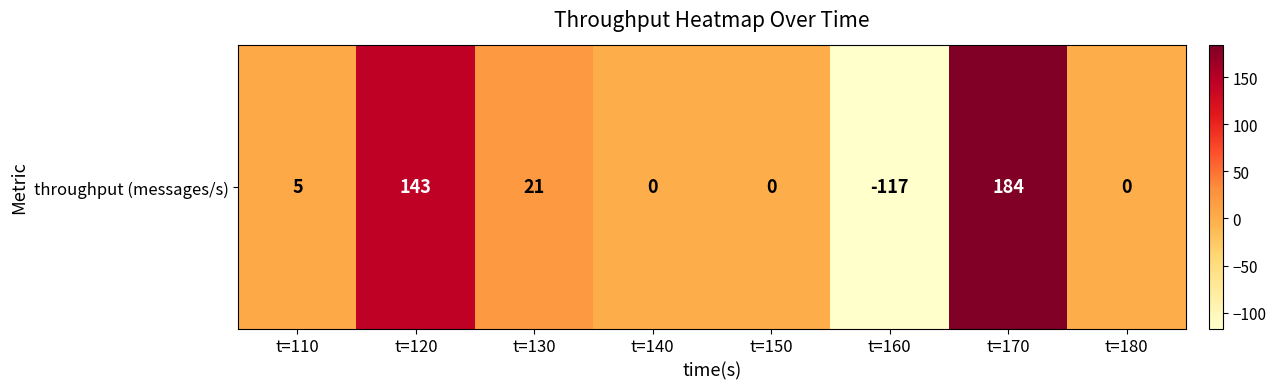

What is the minimum value shown in the chart?

-117